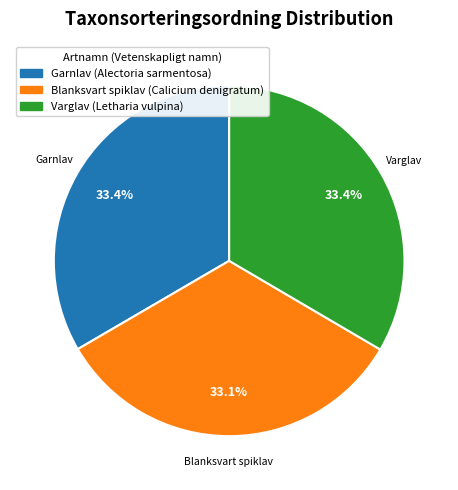

What is the ratio of the value at Blanksvart spiklav (Calicium denigratum) to the value at Garnlav (Alectoria sarmentosa)?

1.0